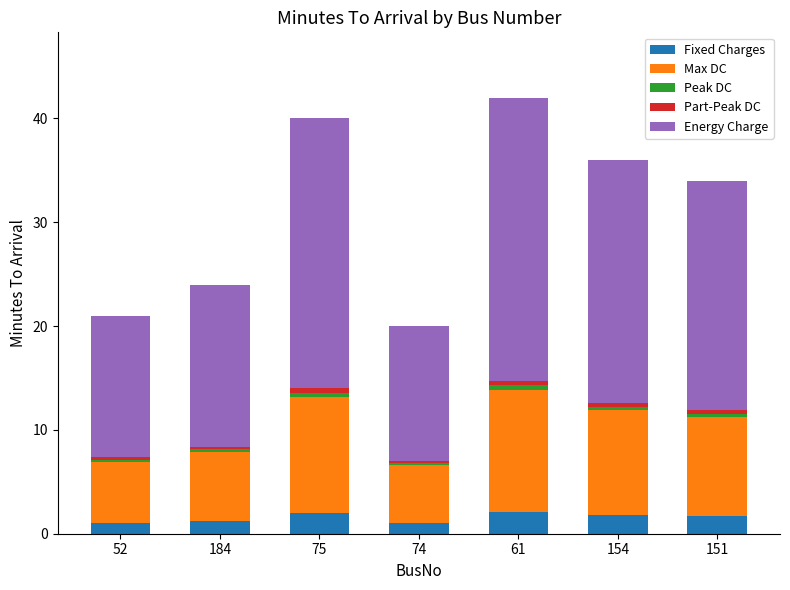

Does the chart contain stacked bars?

Yes